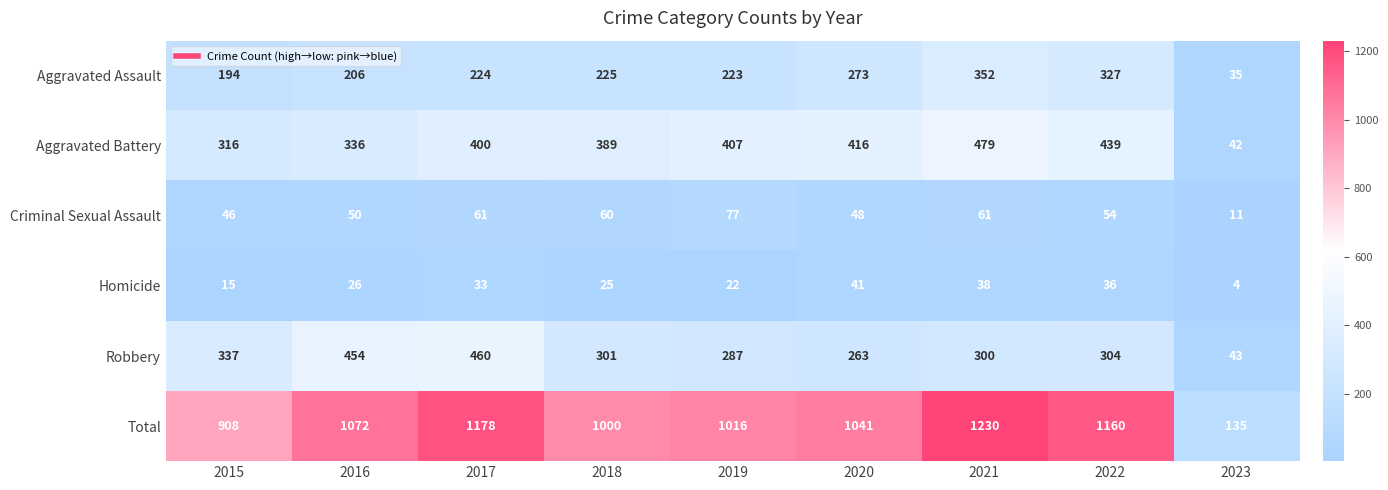

At which category is the sum across all series the highest?

2021